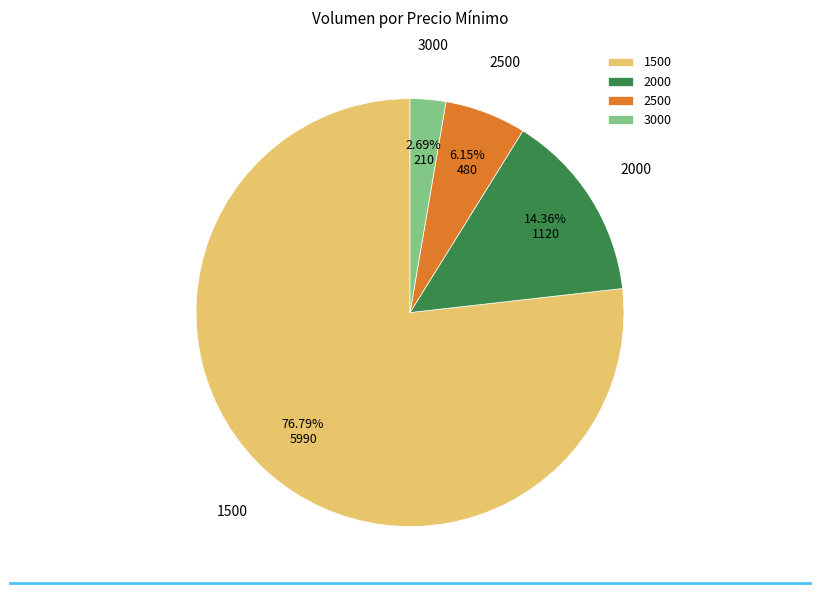

Count the number of slices in the pie.

4